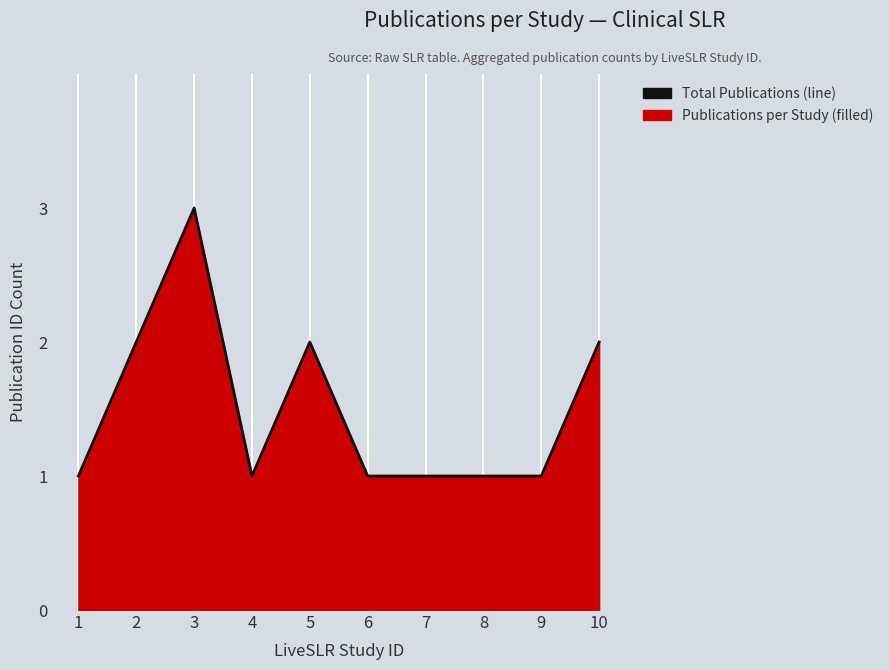

Reading right to left, transcribe all the data shown in this chart.

10=2	9=1	8=1	7=1	6=1	5=2	4=1	3=3	2=2	1=1